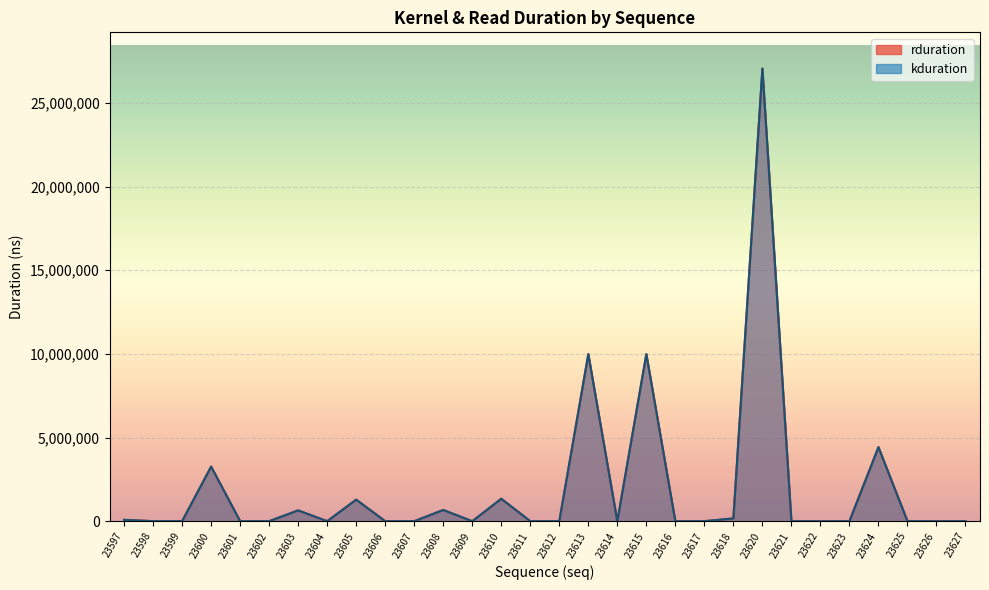

List the series in order of their peak value, highest first.

rduration, kduration